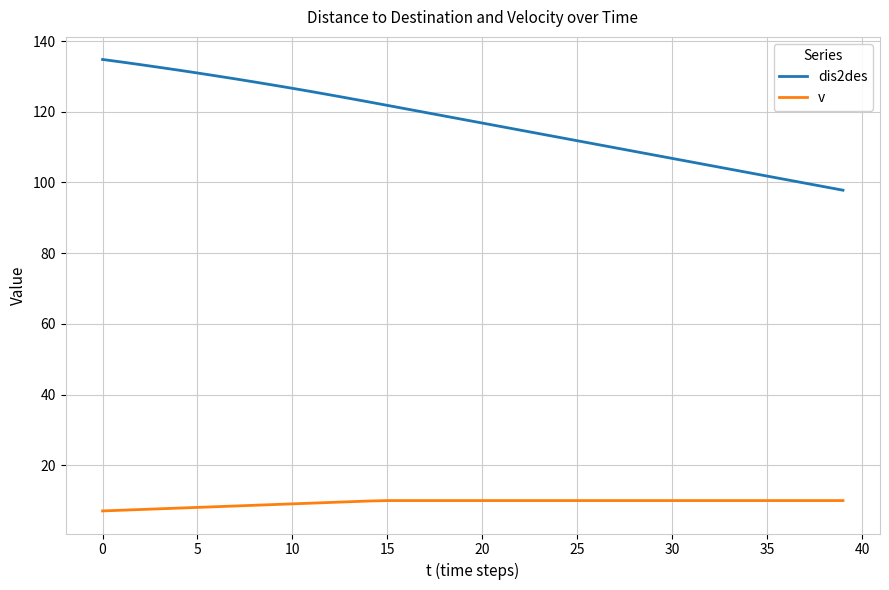

Which series has the largest total across all categories?

dis2des